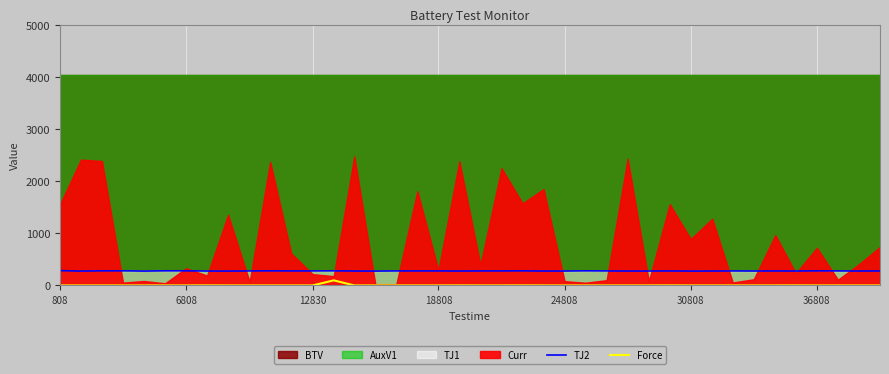

How many lines are shown in the chart?

2